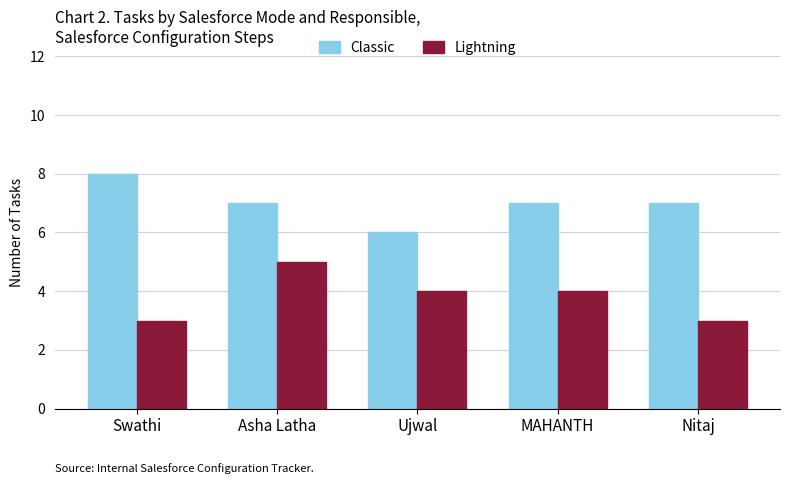

What is the spread (max minus min) of values at Nitaj?

4